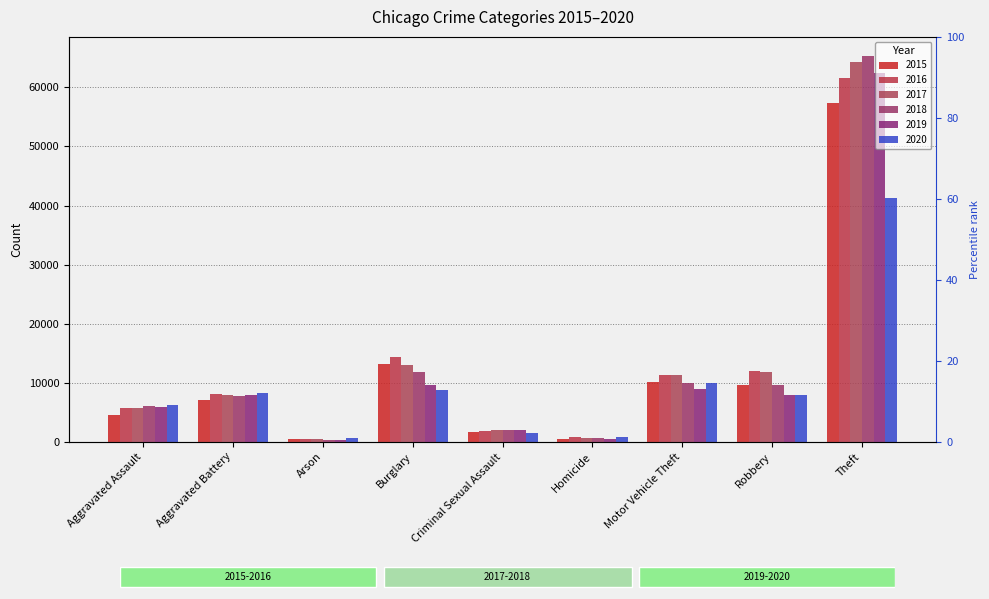

Which series has the largest total across all categories?

2017